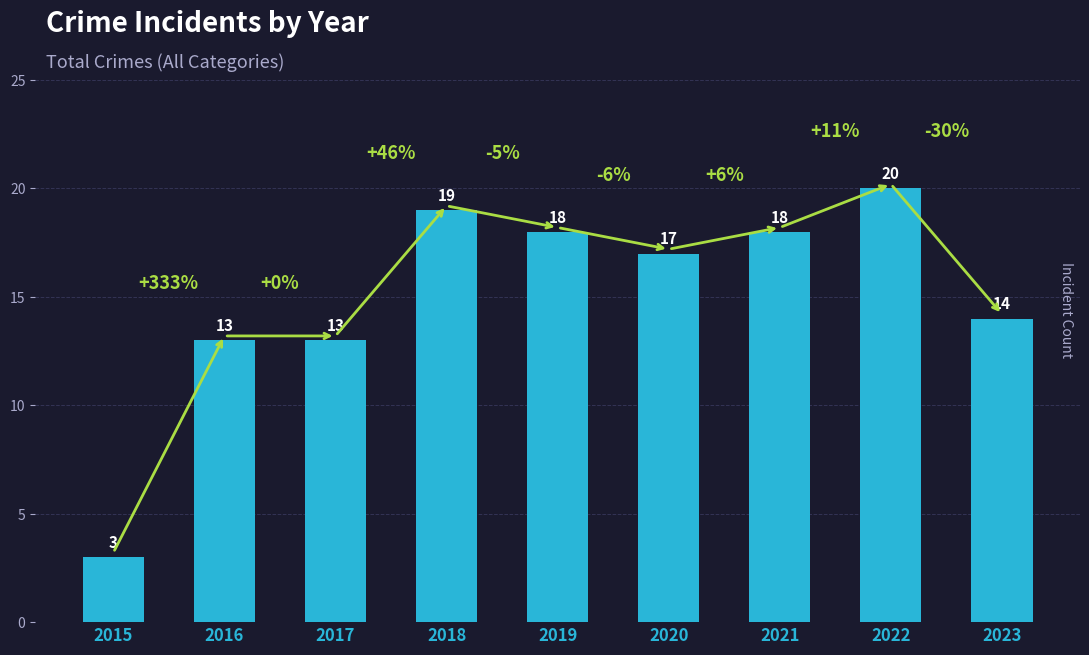

What is the minimum value shown in the chart?

3